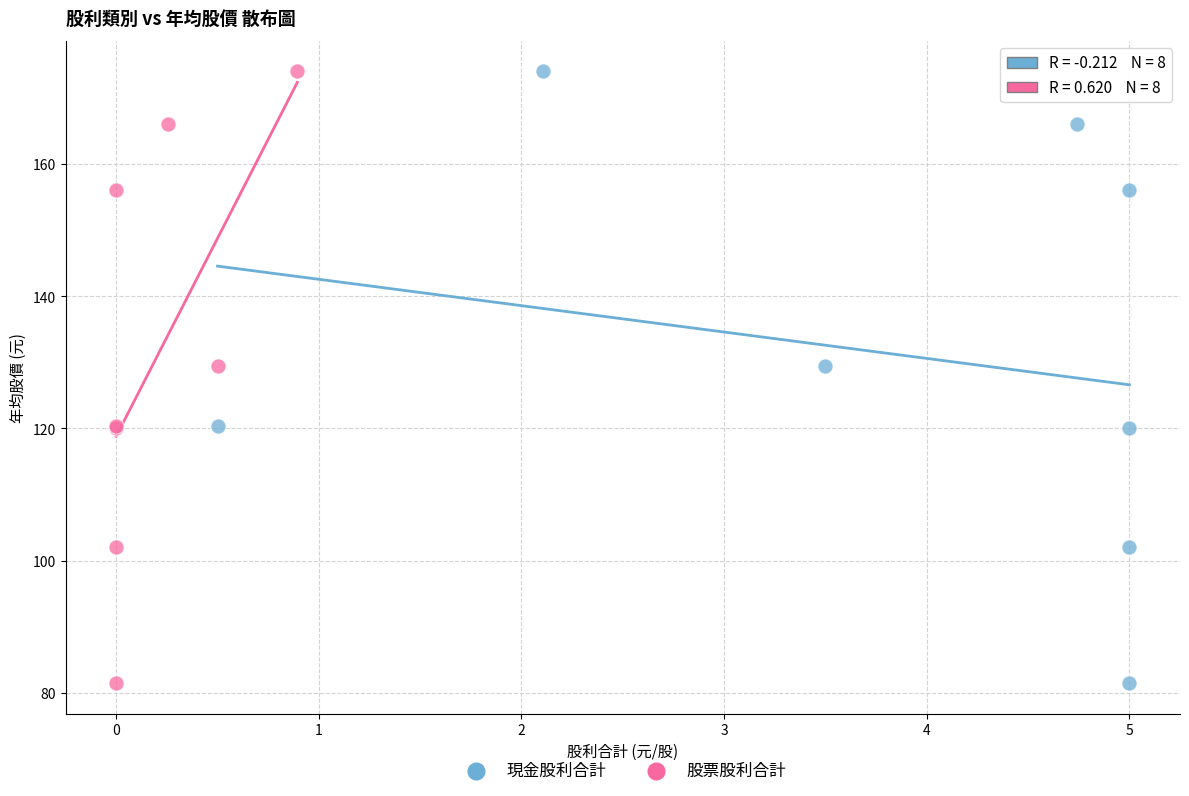

What are all the series names shown in the legend?

現金股利合計, 股票股利合計